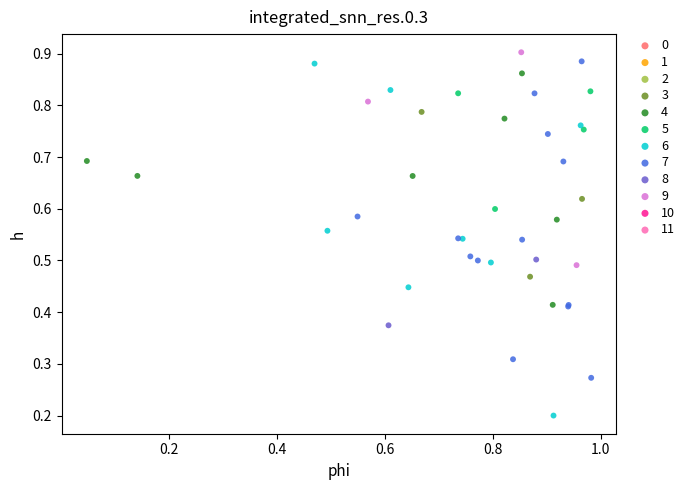

Which series contains the lowest Y value?

6